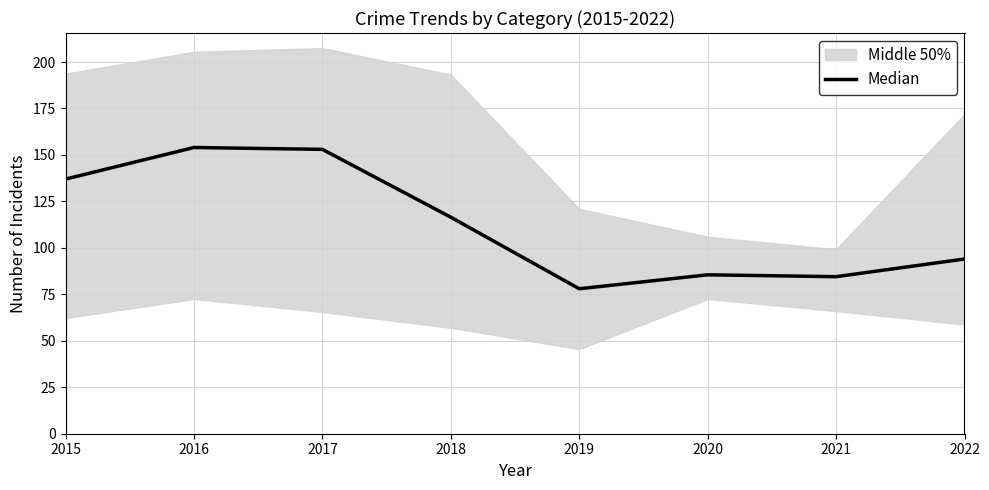

List the labels in order of value, smallest first.

2019, 2021, 2020, 2022, 2018, 2015, 2017, 2016